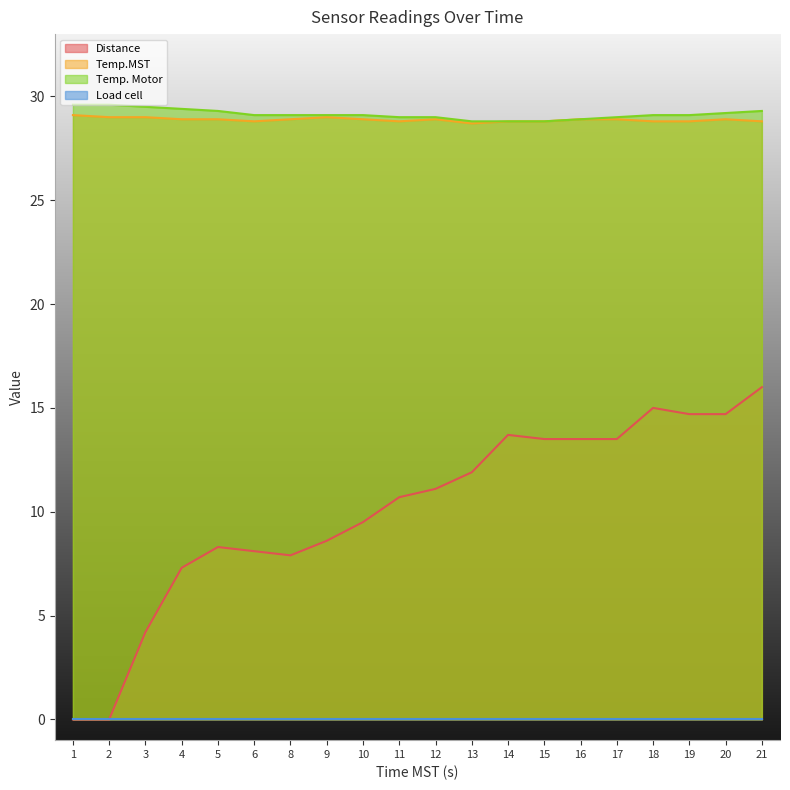

At which label does Distance reach its peak?

21